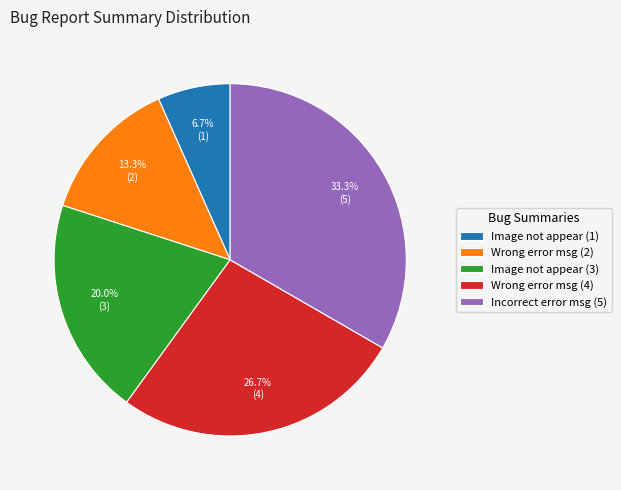

Is there a majority slice in this chart?

No